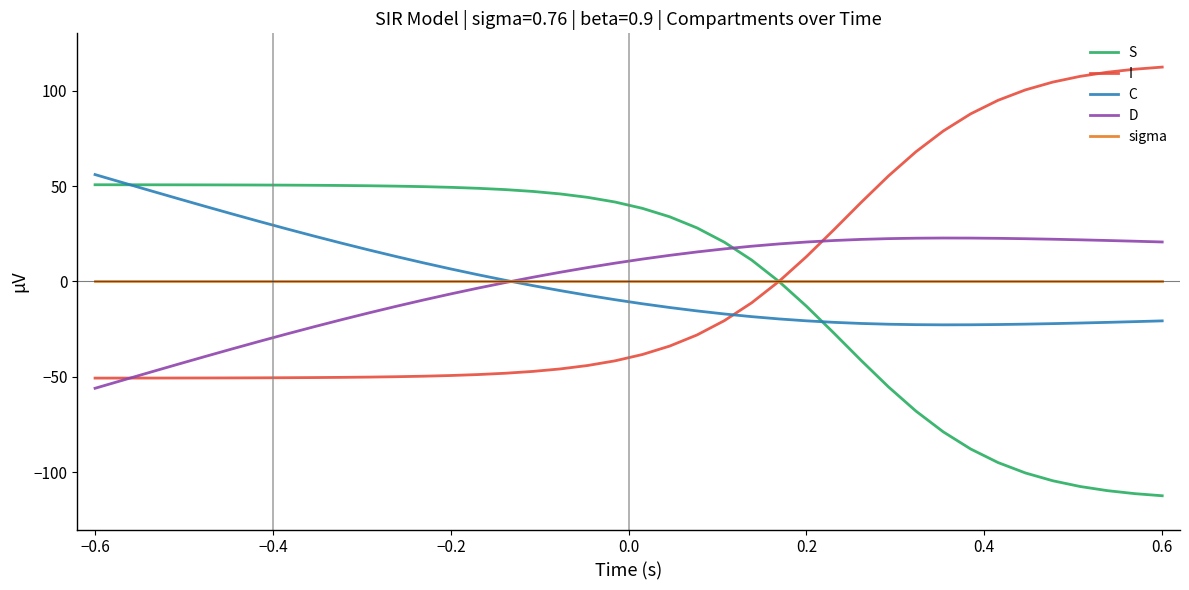

How many times do D and S cross each other?

1